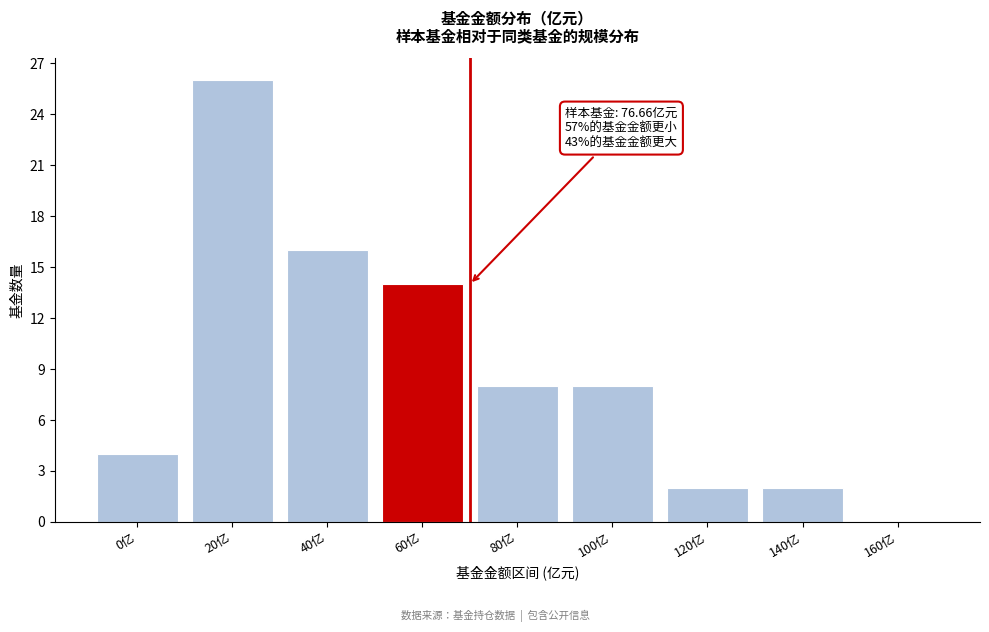

Reading right to left, list all the values displayed in this chart.

160亿=0	140亿=2	120亿=2	100亿=8	80亿=8	60亿=14	40亿=16	20亿=26	0亿=4